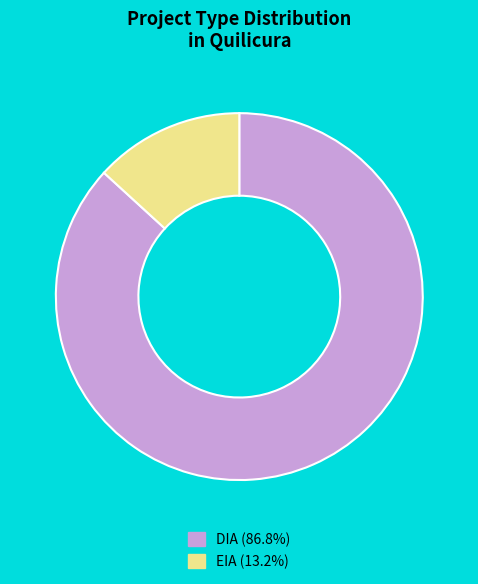

What is the ratio of the value at DIA (86.8%) to the value at EIA (13.2%)?

6.6